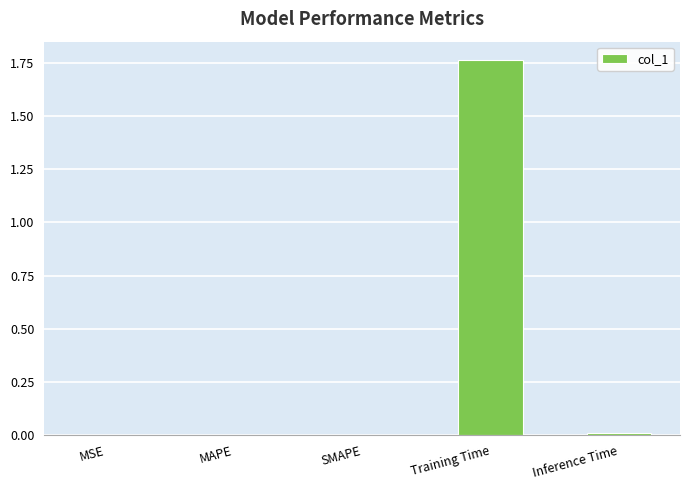

The value at Inference Time is 0.0. True or false?

True